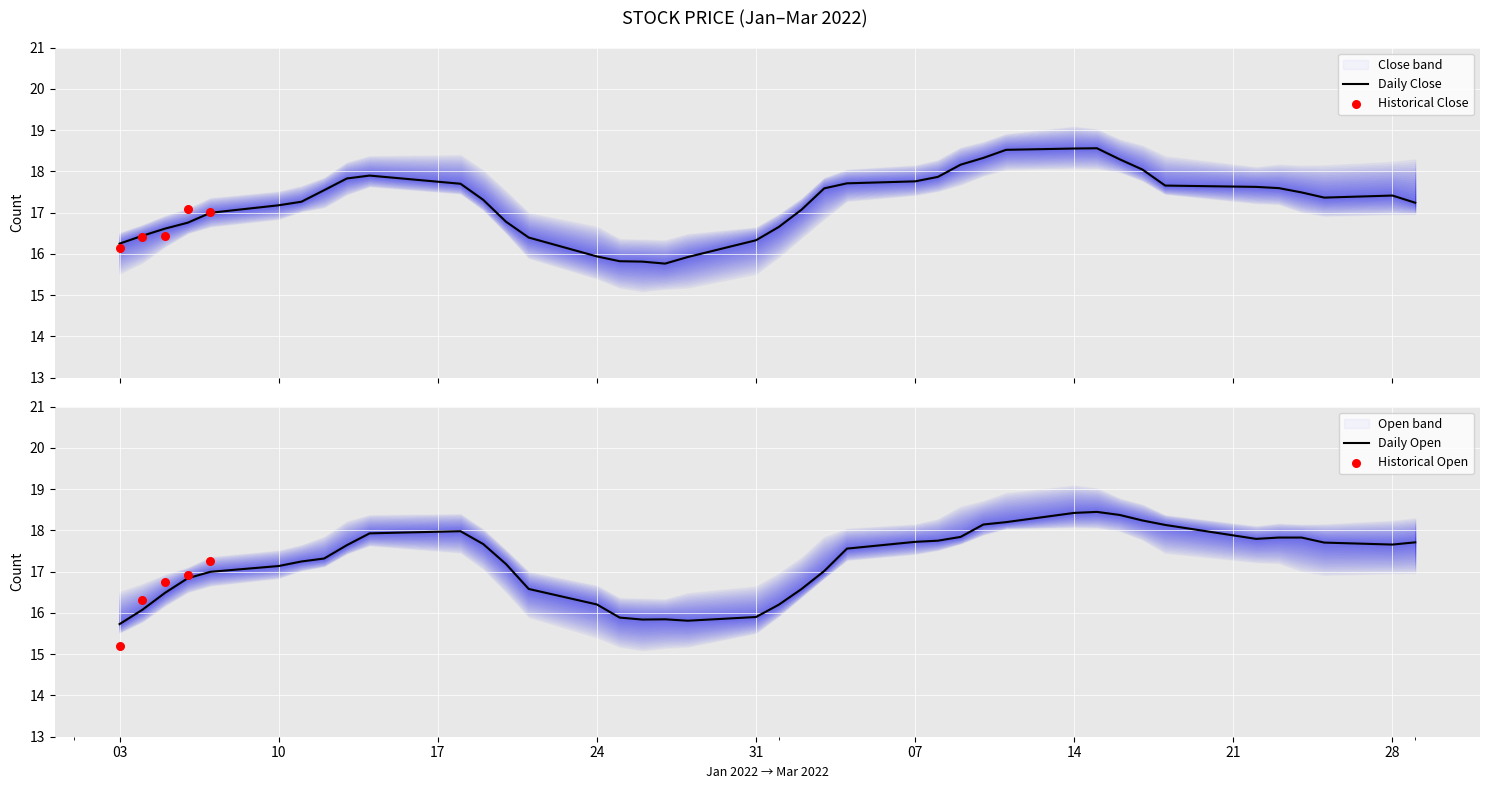

Which series has the widest spread of Y values?

Open